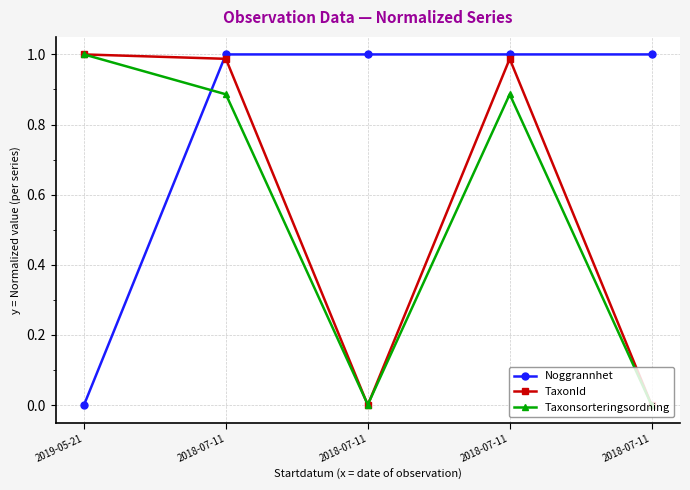

At how many categories does at least one series exceed 0?

5